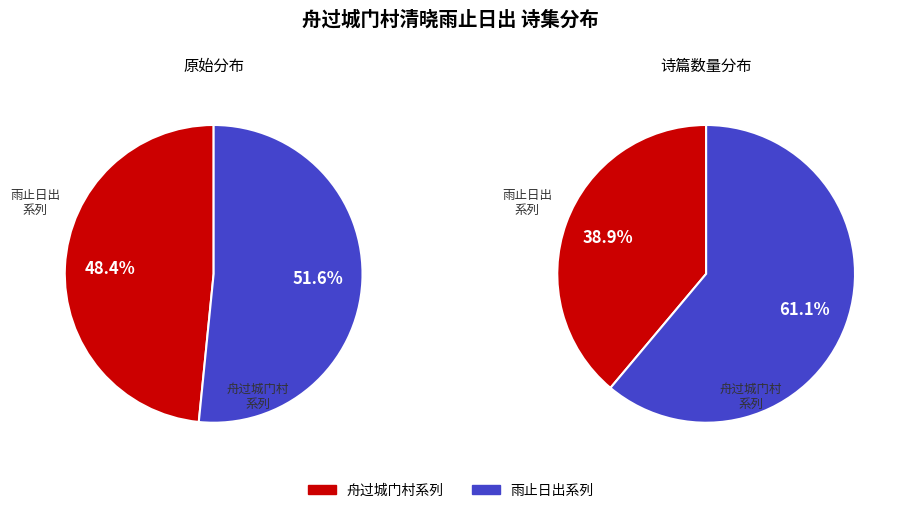

Is 雨止日出·蒙松睡起揽诗编 the majority of the pie?

No